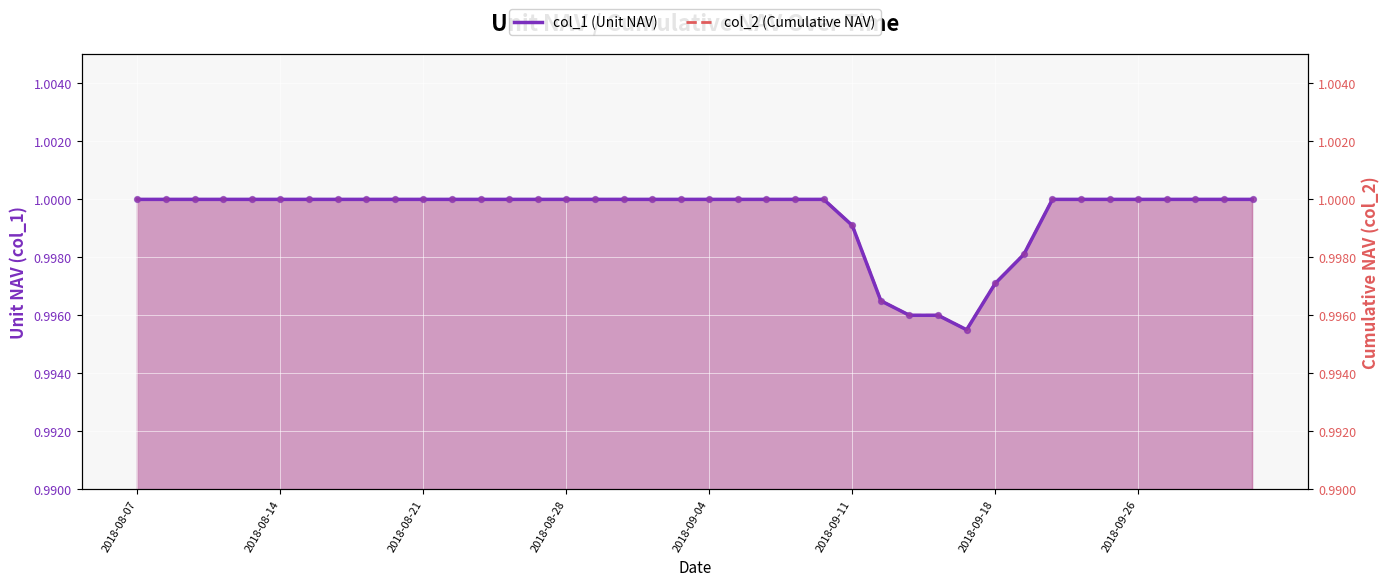

Which series has the largest total across all categories?

col_1 (Unit NAV)